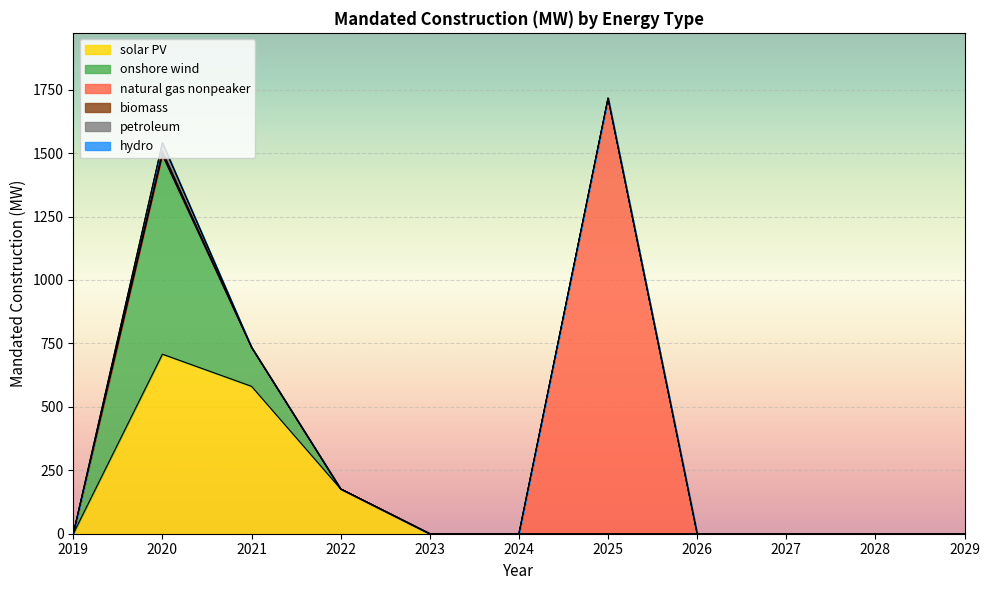

Is the value of solar PV at 2024 greater than the value of onshore wind at 2023?

No